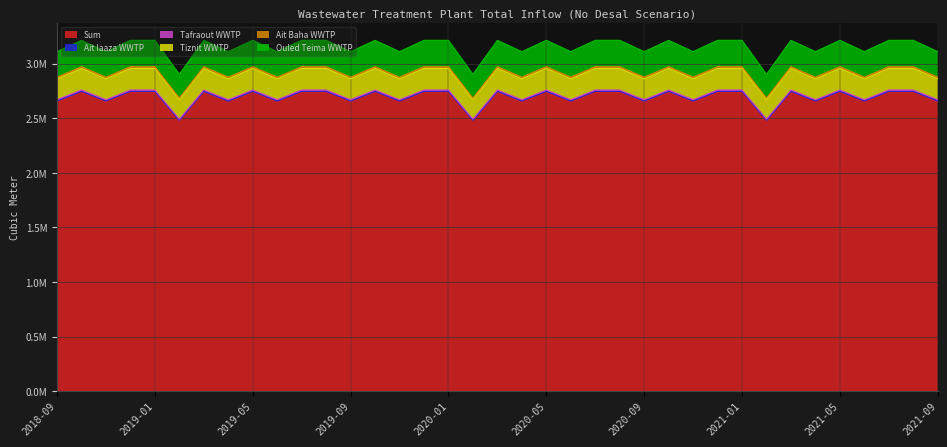

At which category is the sum across all series the highest?

2020-10